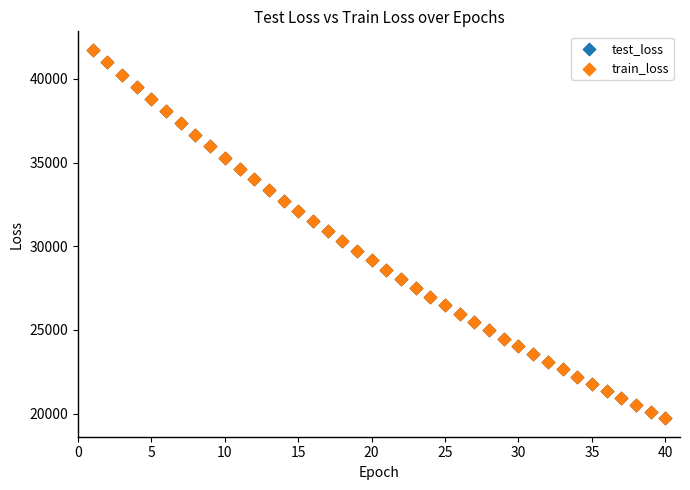

What are all the series names shown in the legend?

test_loss, train_loss